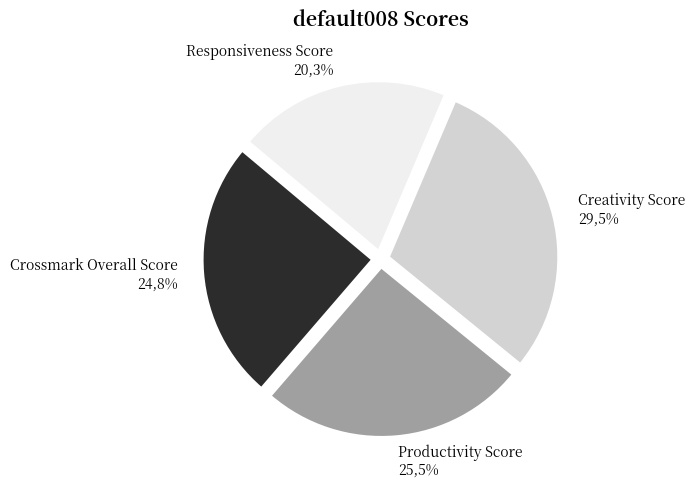

Rank the categories by value from lowest to highest.

Responsiveness Score, Crossmark Overall Score, Productivity Score, Creativity Score